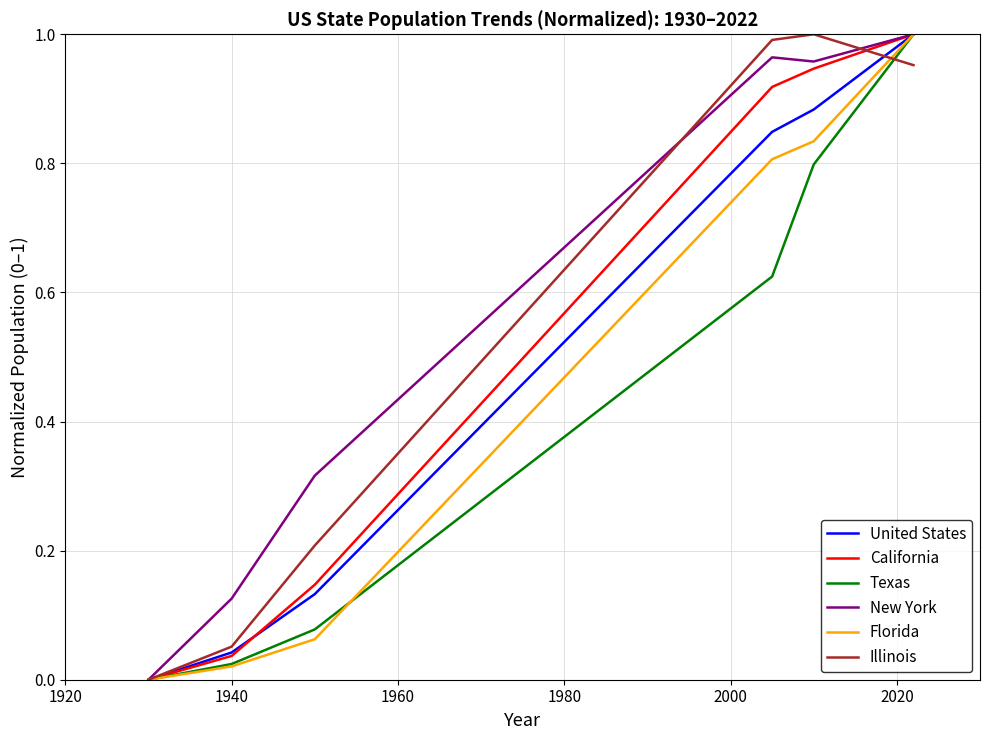

List the series in order of their overall mean, highest first.

New York, Illinois, California, United States, Florida, Texas